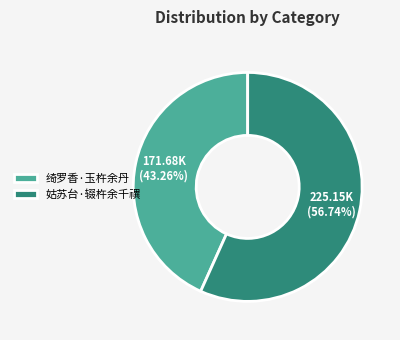

Is there any slice that represents more than half of the pie?

Yes